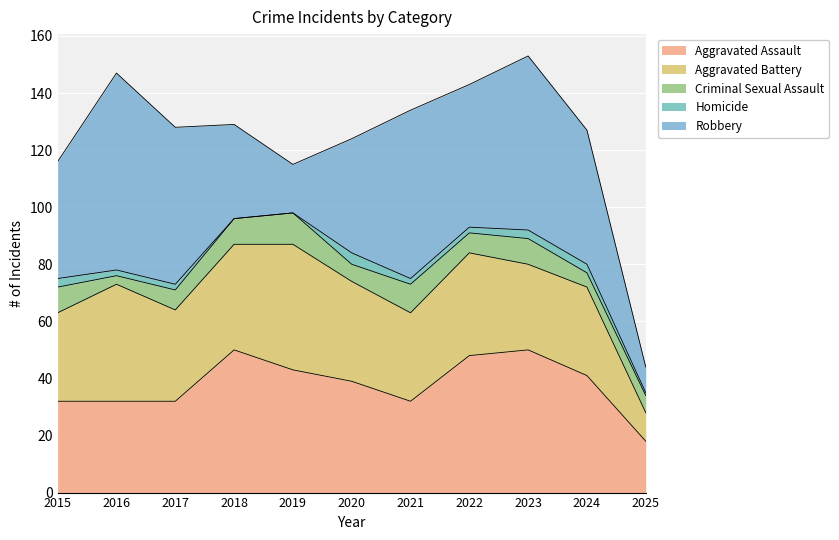

Where is the first local maximum for Criminal Sexual Assault?

2019